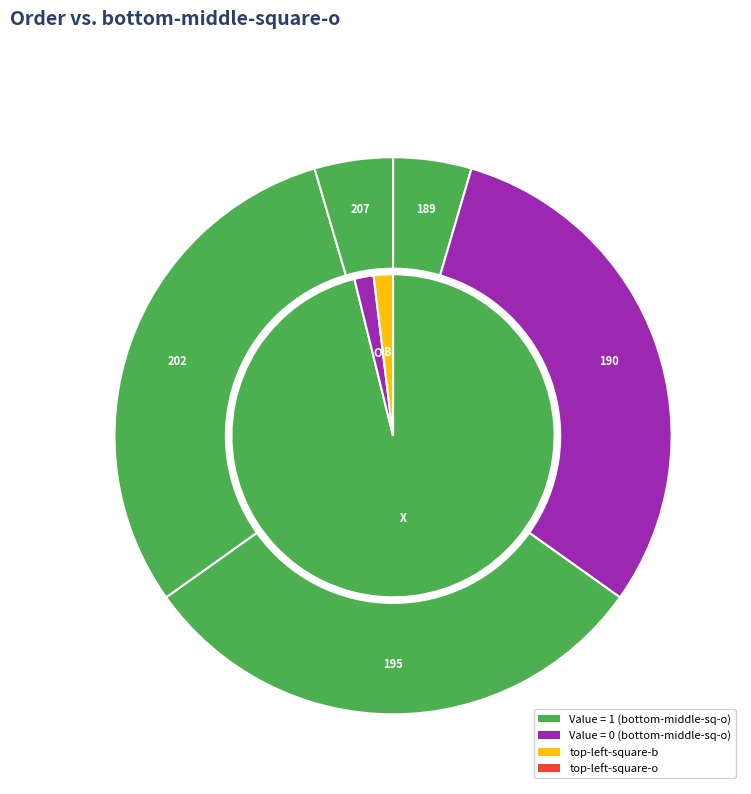

True or false: 189 accounts for 1% of the total.

False